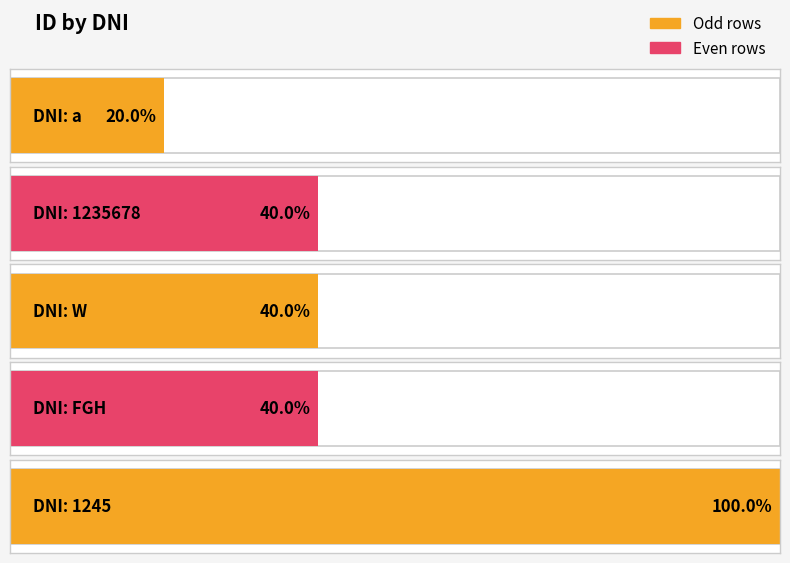

What is the label of the 2nd bar from the left?

1235678